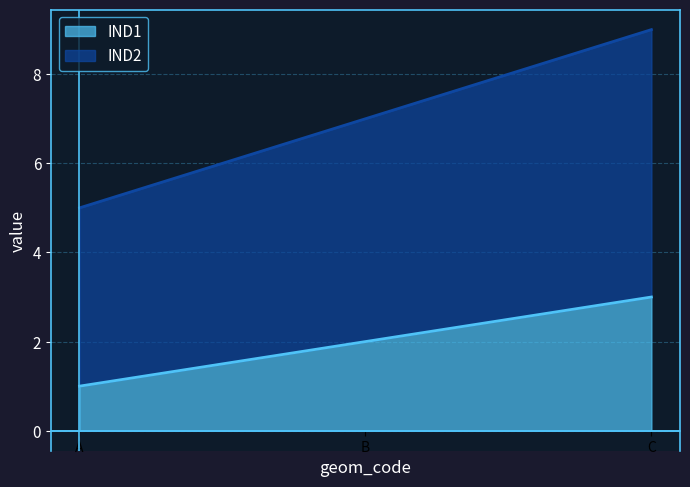

What is the sum of all IND1 values?

6